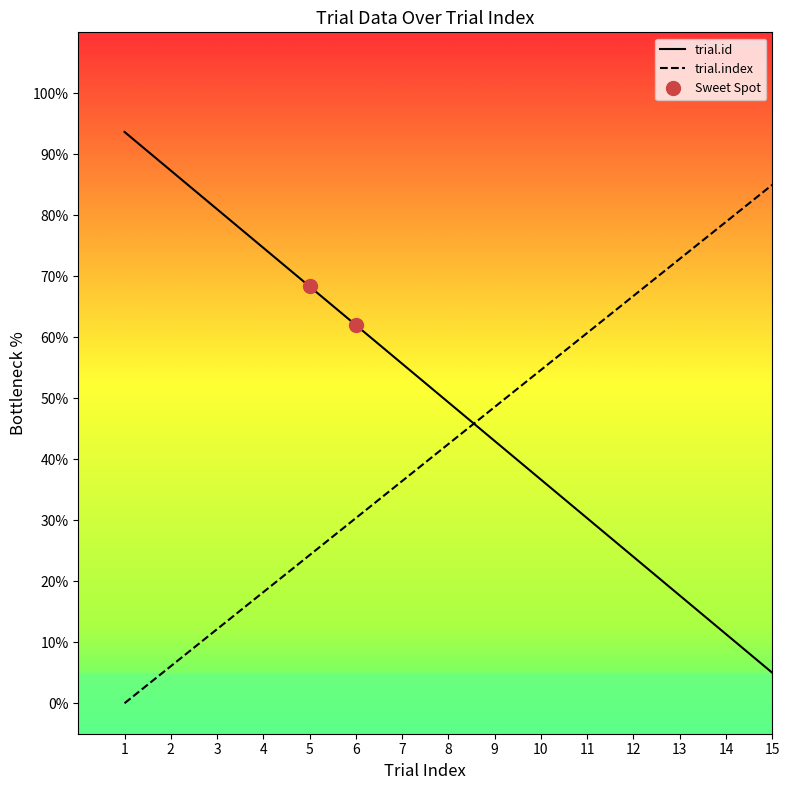

How many values in the trial.id series exceed 49?

8